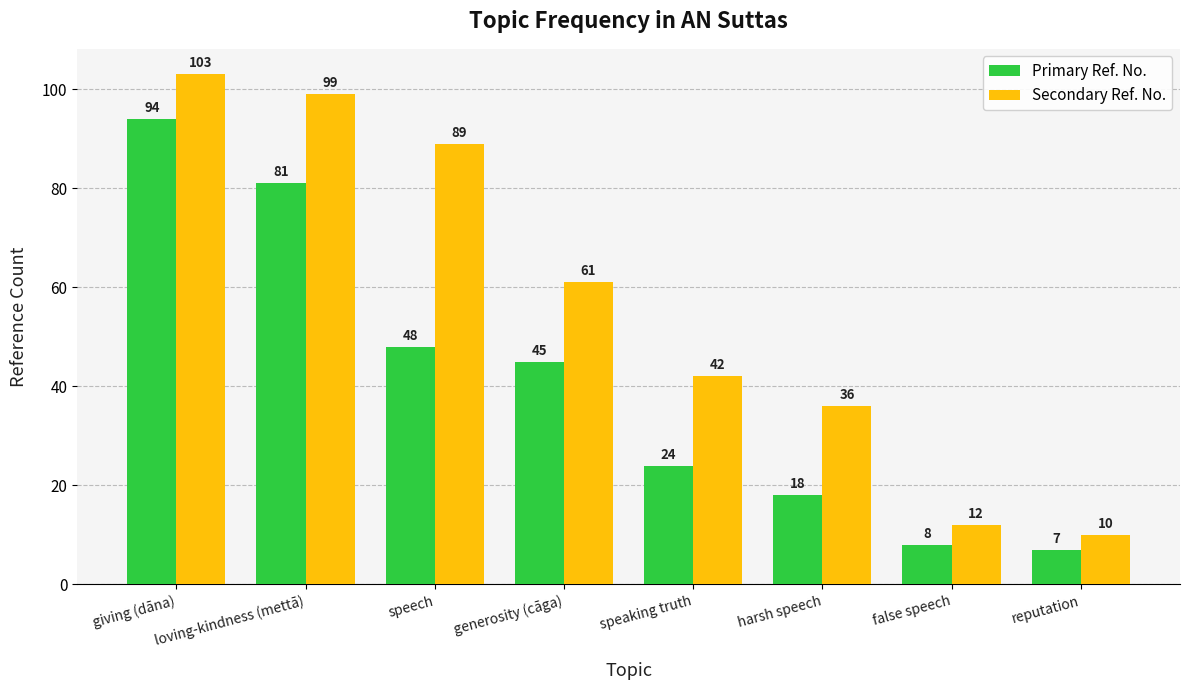

What is the minimum value for Secondary Ref. No.?

10